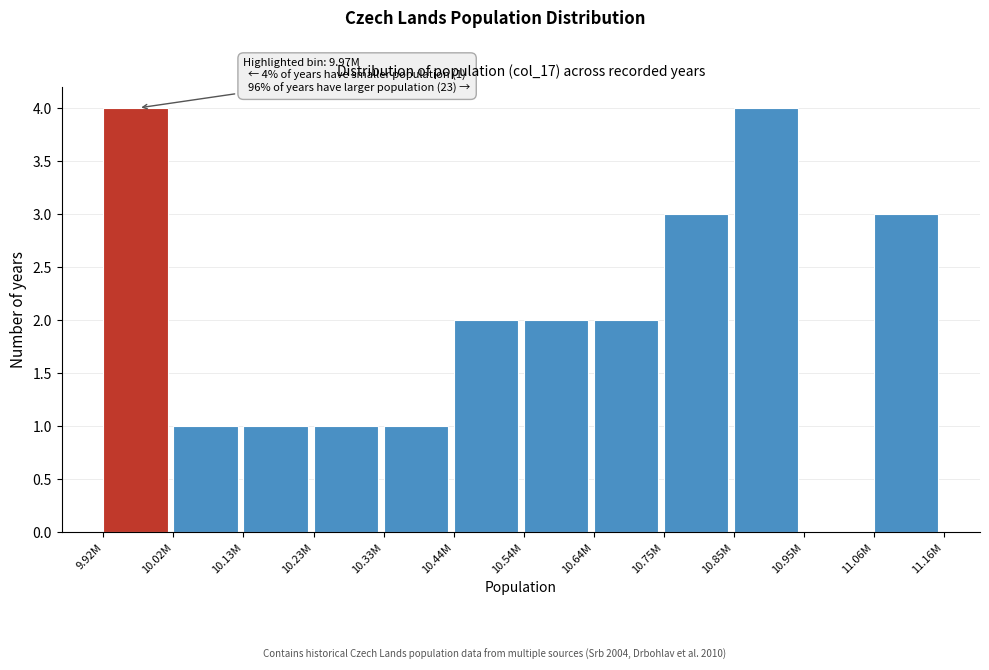

Reading left to right, transcribe all the data shown in this chart.

9.92M=4	10.02M=1	10.13M=1	10.23M=1	10.33M=1	10.44M=2	10.54M=2	10.64M=2	10.75M=3	10.85M=4	10.95M=0	11.06M=3